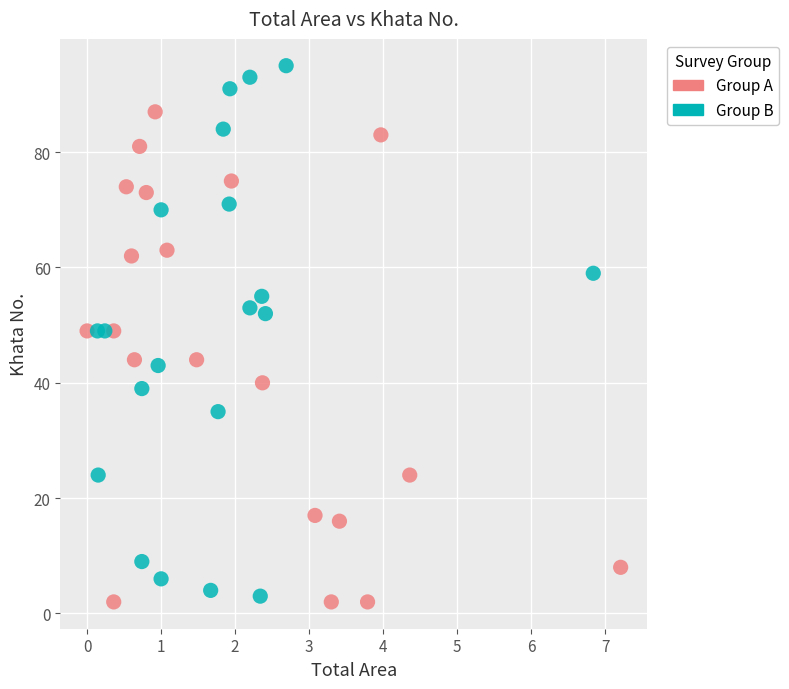

Which series has the widest spread of Y values?

Group B